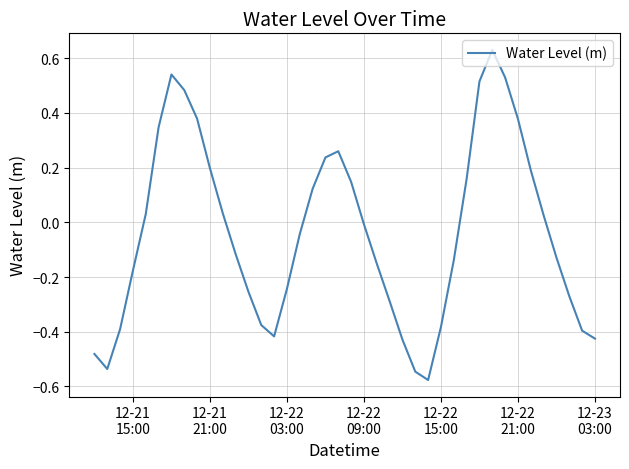

What is the value of the 39th point from the left?

-0.4